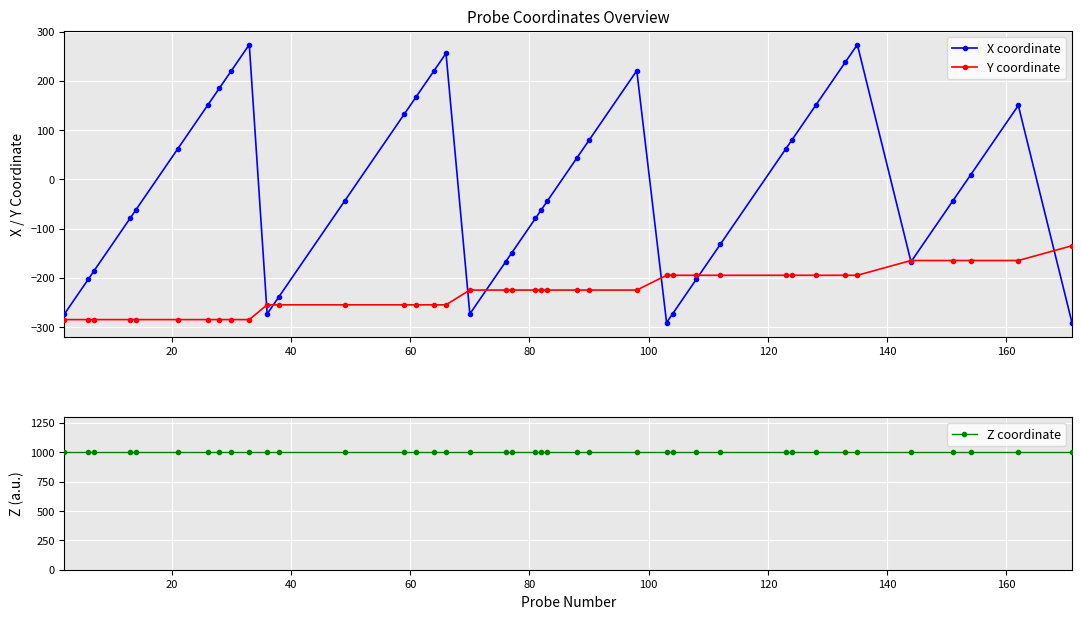

True or false: X coordinate has more than 2 points higher than both neighbors.

True